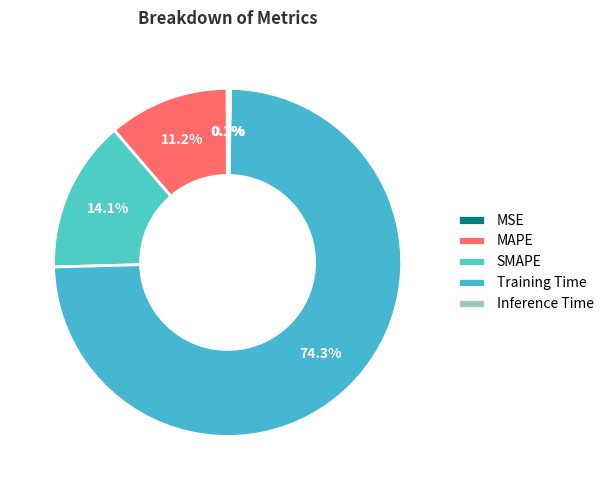

What is the change in value from Training Time to Inference Time?

-2.7